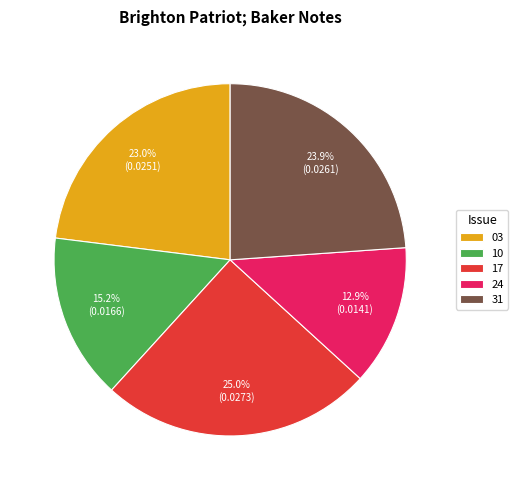

What percentage is NOT represented by 10?

84.8%